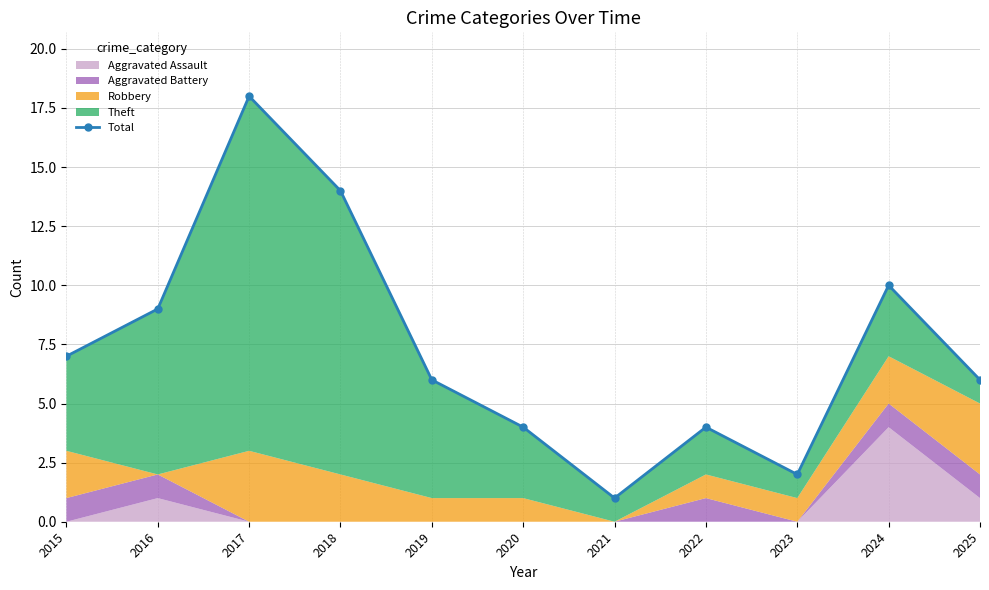

Reading right to left, extract all data points from this chart.

6	10	2	4	1	4	6	14	18	9	7